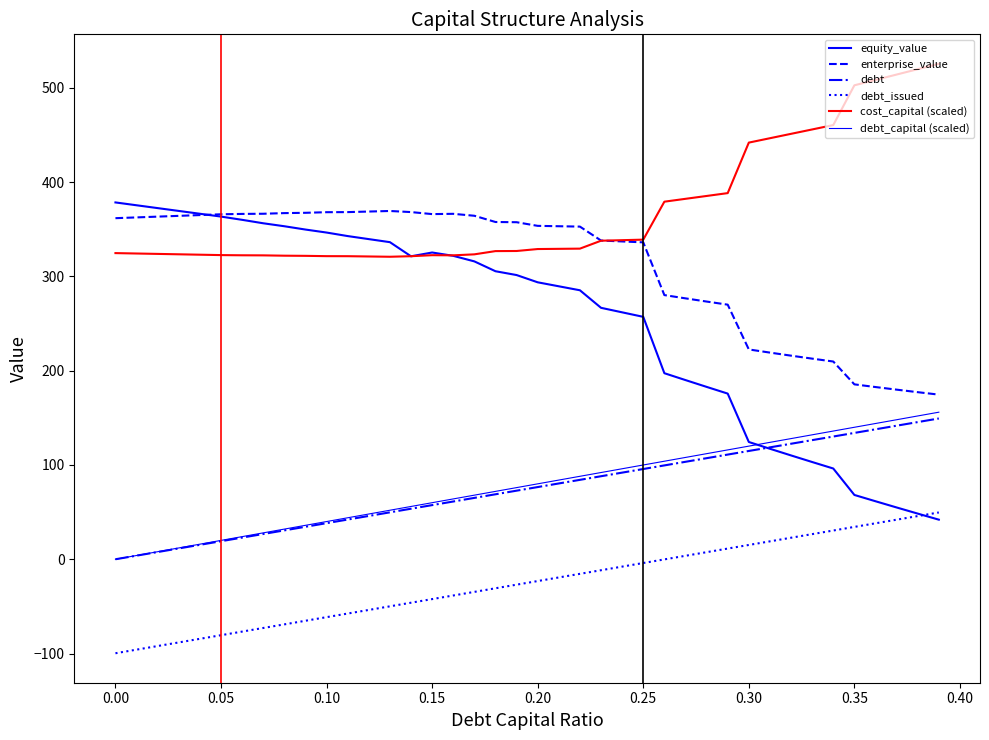

At how many categories does at least one series exceed 287?

40